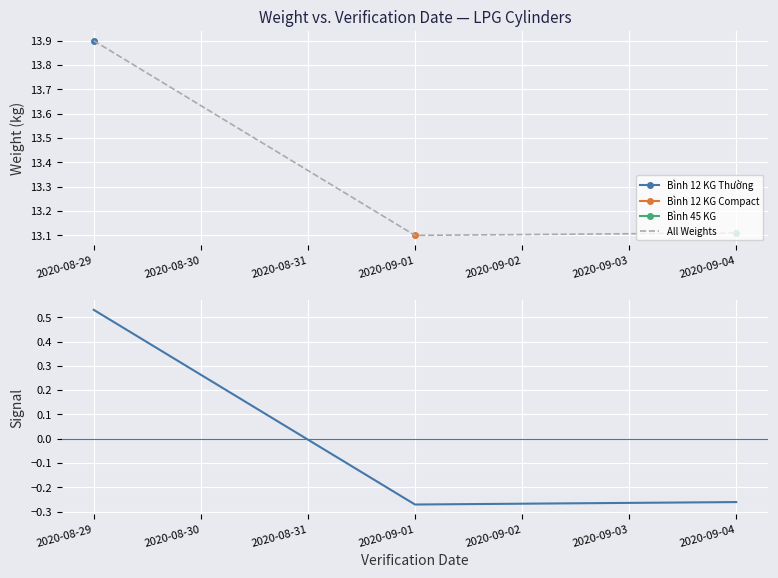

Between 2020-08-29 and 2020-08-31, which series saw the biggest shift?

All Weights